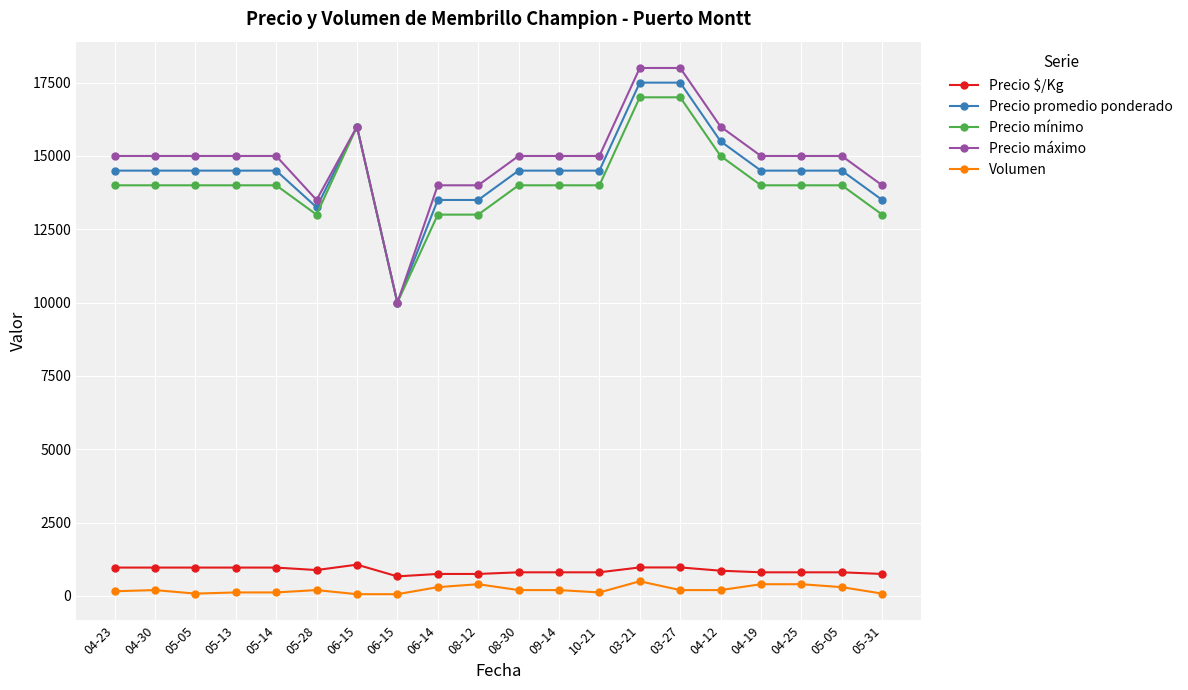

How many lines are shown in the chart?

5